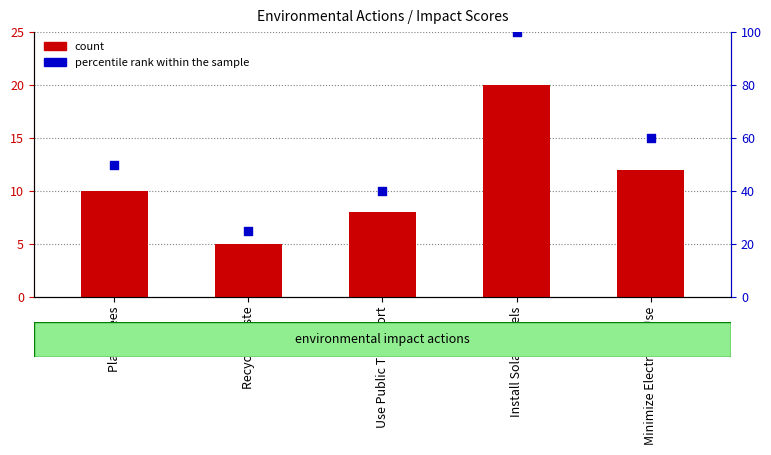

Which series contains the highest Y value?

percentile rank within the sample